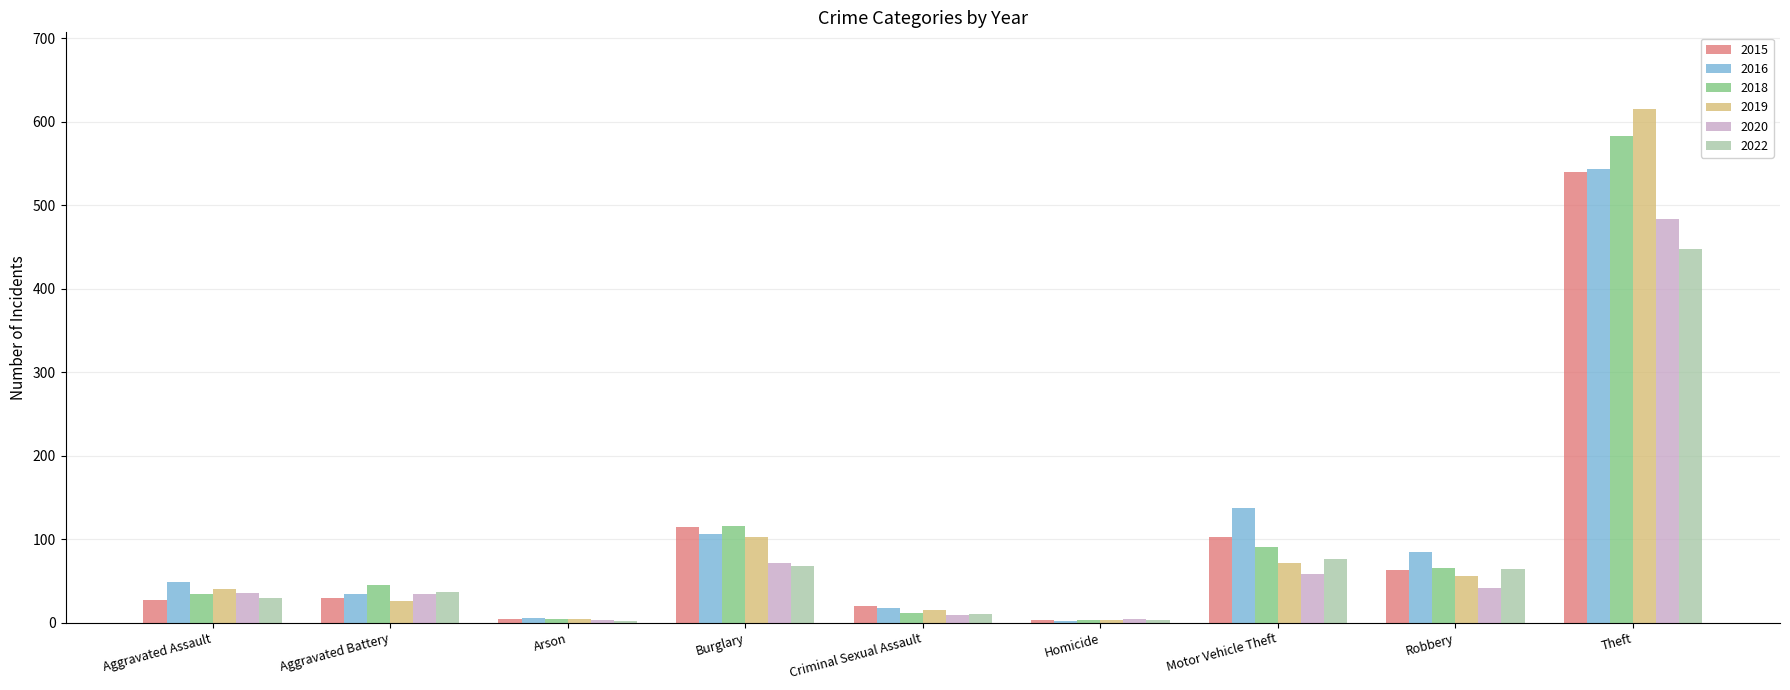

What is the maximum value for 2018?

583